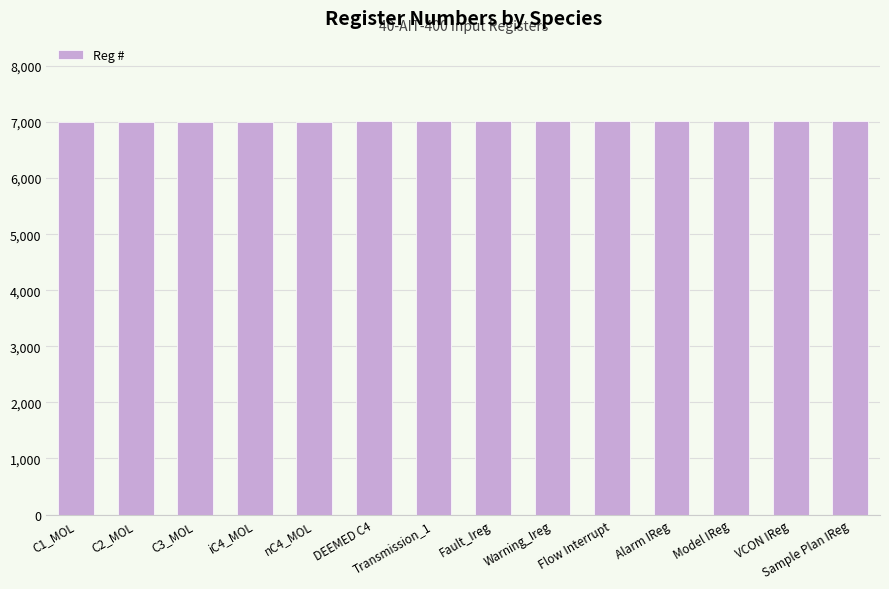

What is the smallest value displayed?

7001